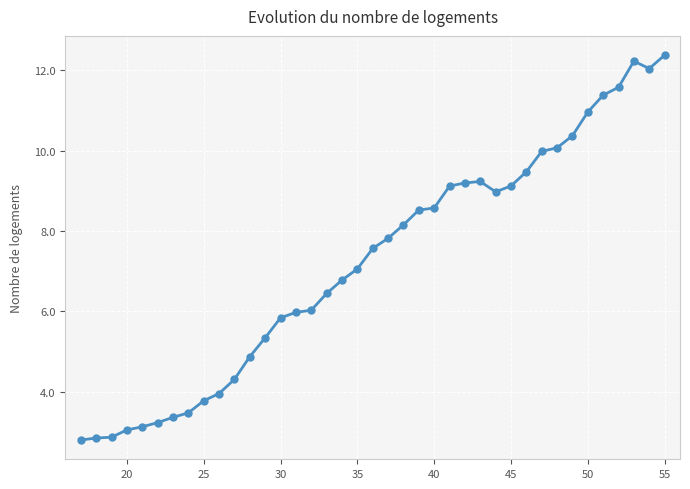

True or false: the data has more than 1 interior local peaks.

True